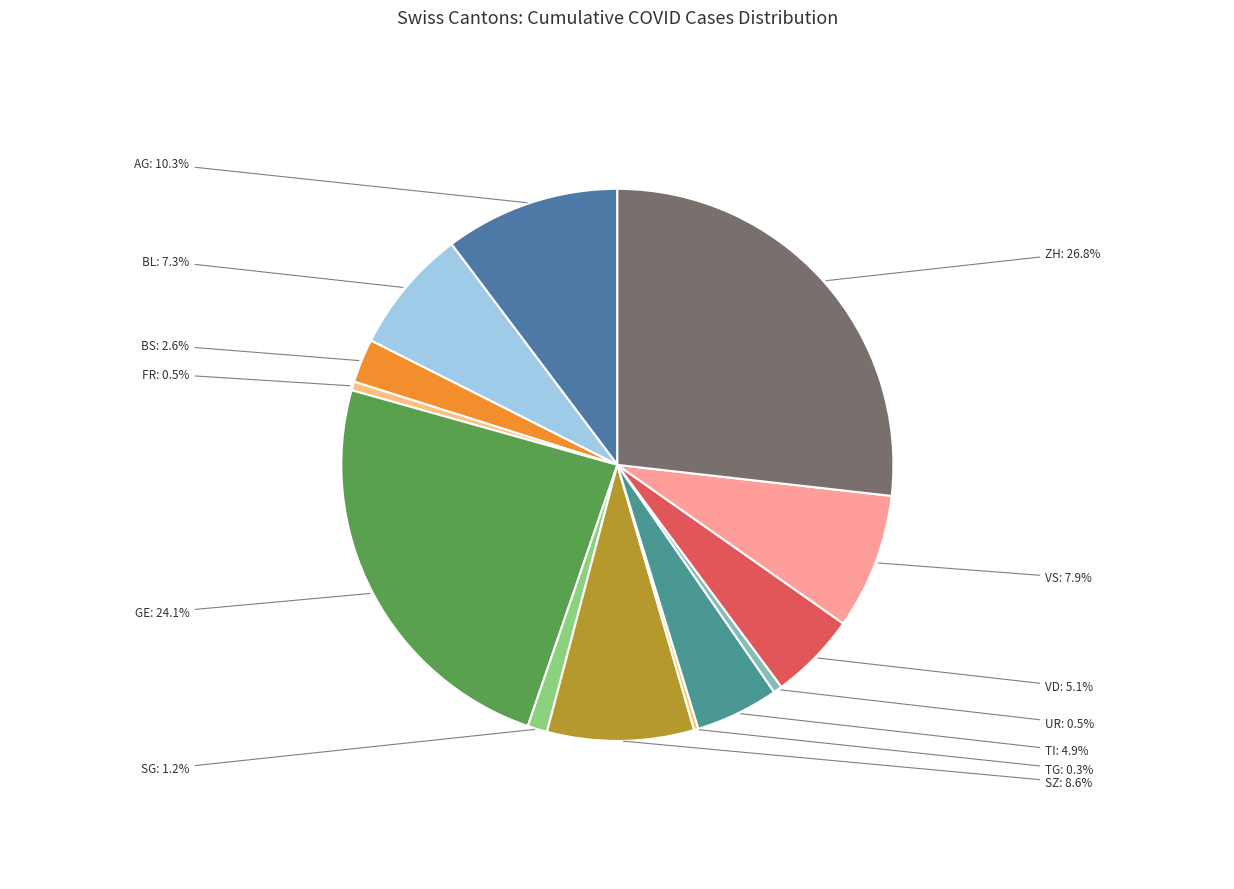

Which category has the biggest portion of the pie?

ZH